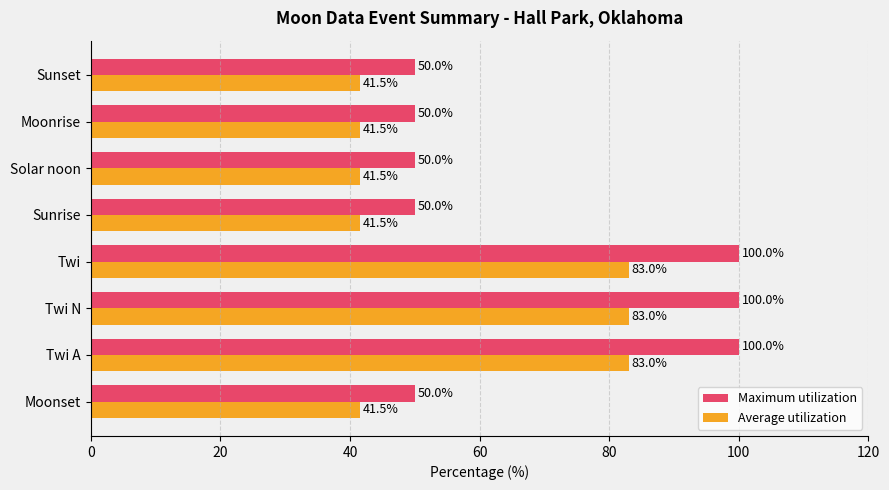

The value of Average utilization at Moonrise is 41.5. True or false?

True